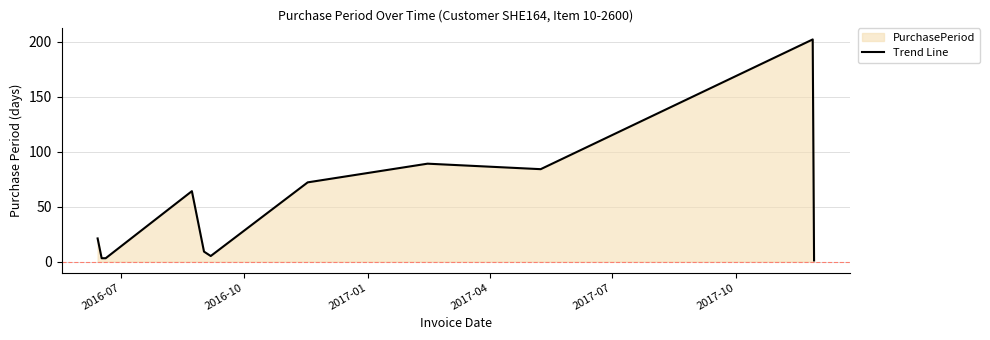

Reading left to right, transcribe all the data shown in this chart.

21	3	3	64	9	5	72	89	84	202	1